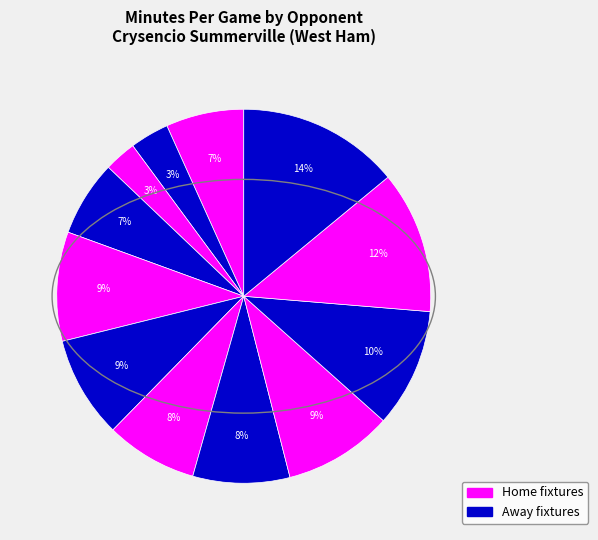

Count the number of slices in the pie.

12